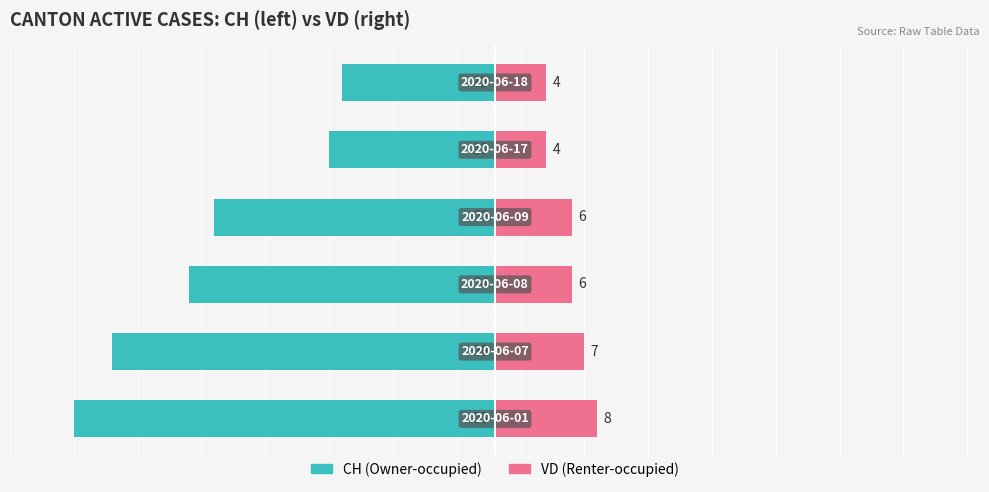

What is the value of the Owner-occupied bar at the 6th from the left?

-12